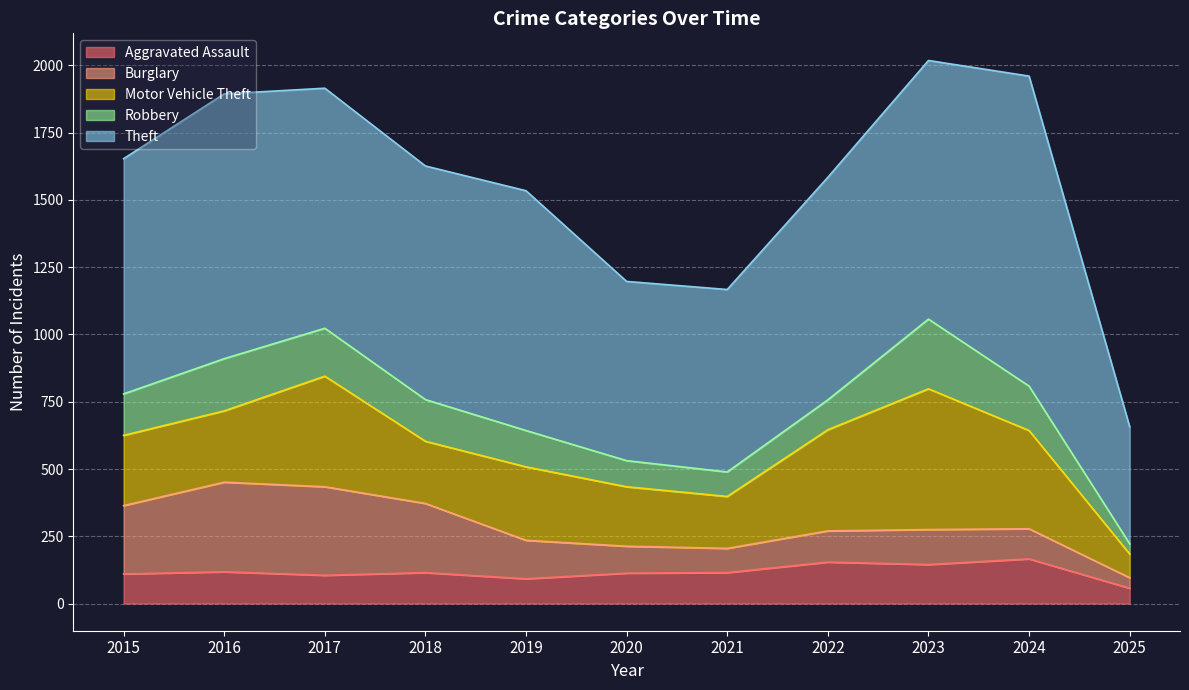

Reading left to right, extract all data points from this chart.

Aggravated Assault: 110	118	105	115	92	113	115	154	145	166	57
Burglary: 254	333	329	257	143	100	90	116	130	112	39
Motor Vehicle Theft: 261	265	411	231	273	221	193	376	523	365	88
Robbery: 154	194	178	155	135	97	91	111	259	165	38
Theft: 874	984	892	868	891	666	678	827	961	1152	435